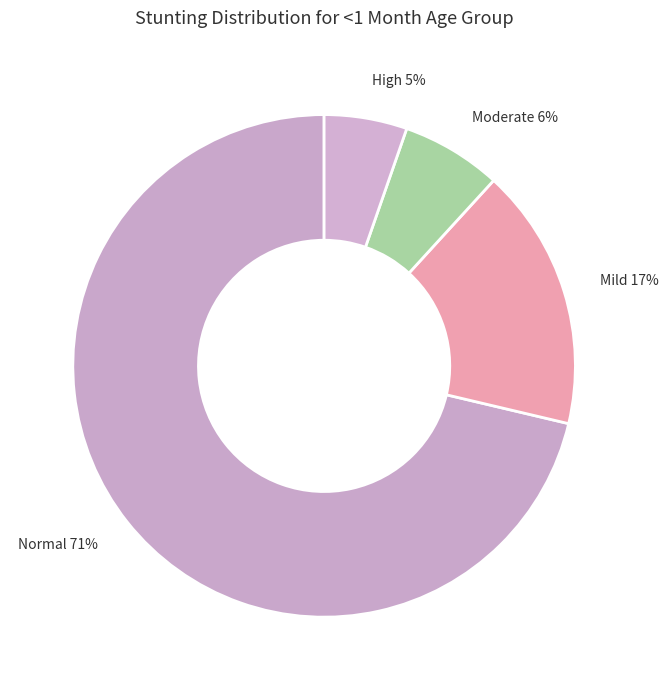

To the nearest percent, what portion does Mild 17% represent?

17%